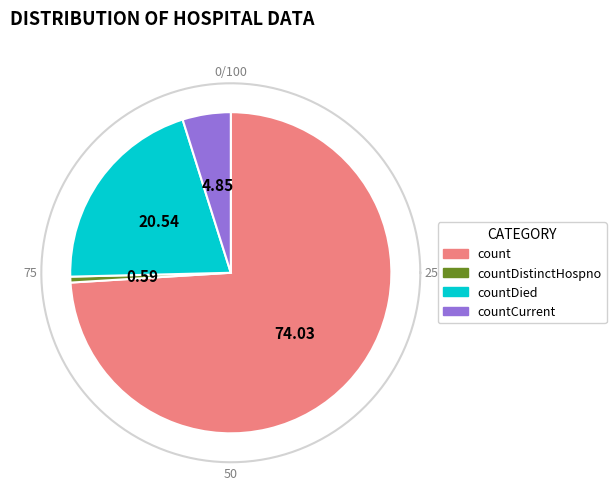

To the nearest percent, what portion does countCurrent represent?

5%